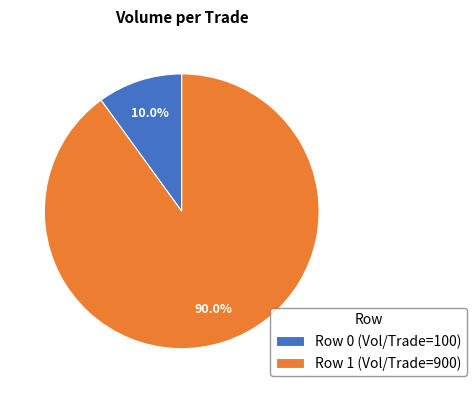

Approximately how many times larger is the value at Row 0 compared to Row 1?

0.1